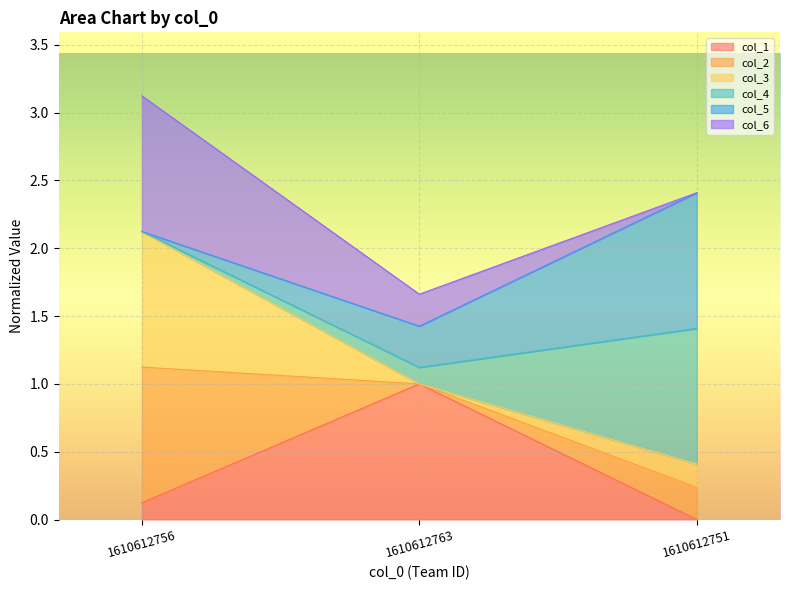

At how many categories does at least one series exceed 1?

3